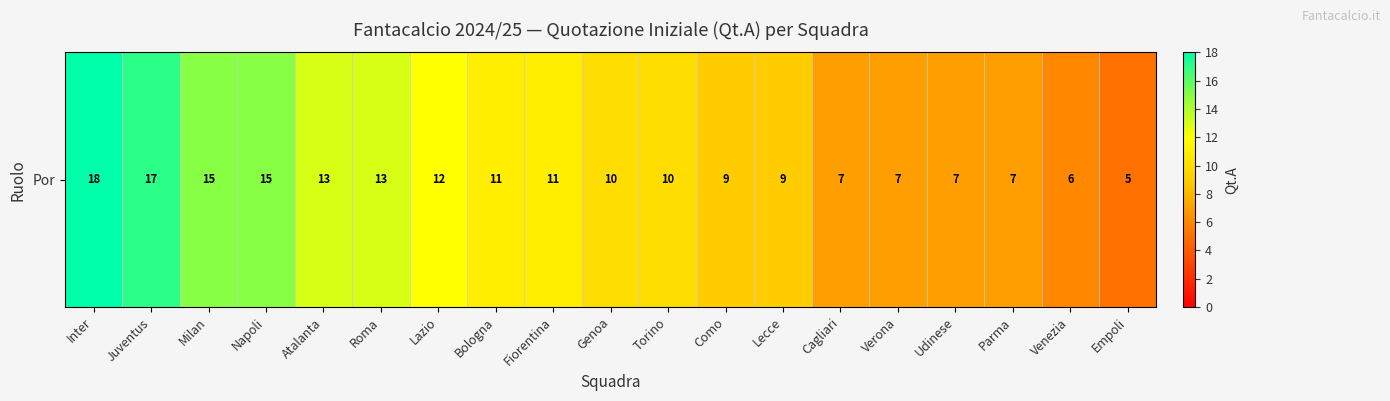

What is the change in value from Atalanta to Torino?

-3